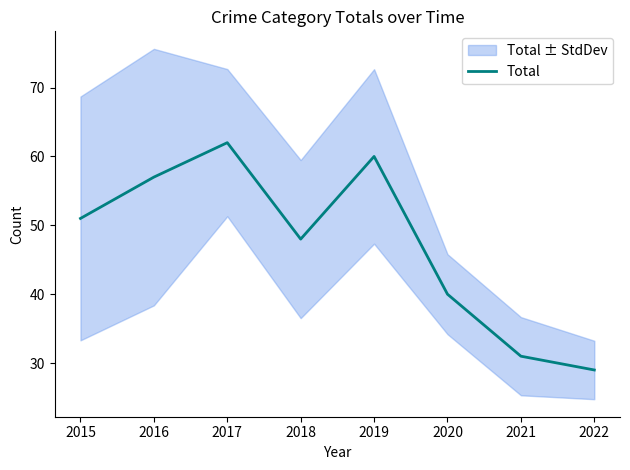

Does the chart have visible grid lines?

No